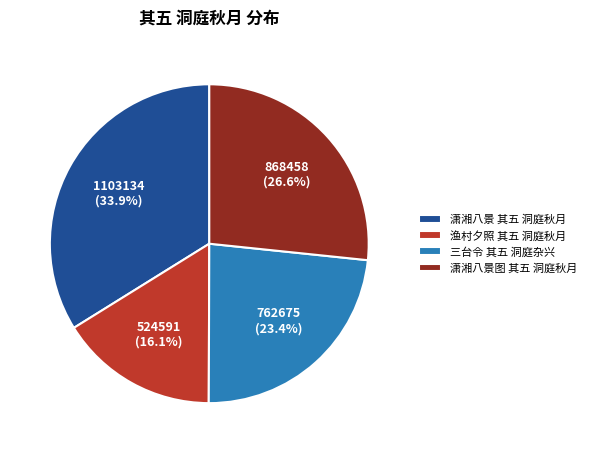

To the nearest percent, what is the average slice percentage?

25%